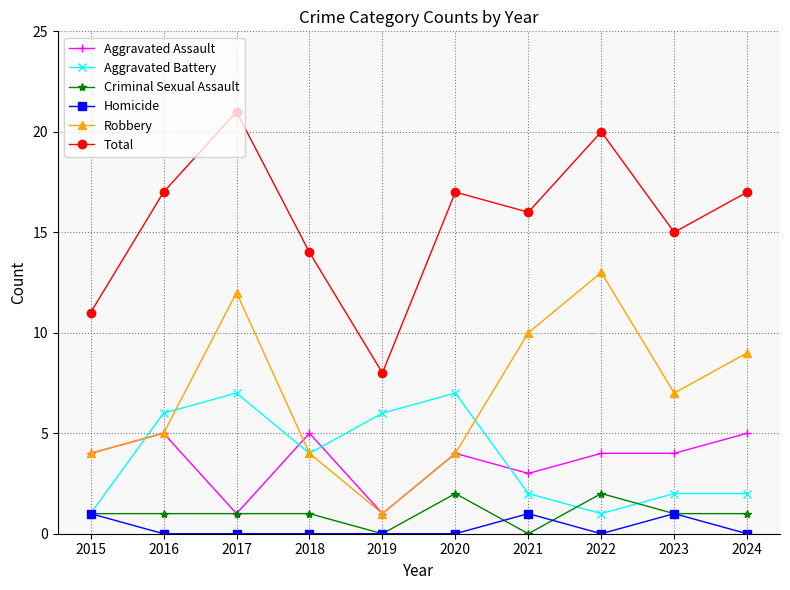

Read the Aggravated Battery value at 2016.

6